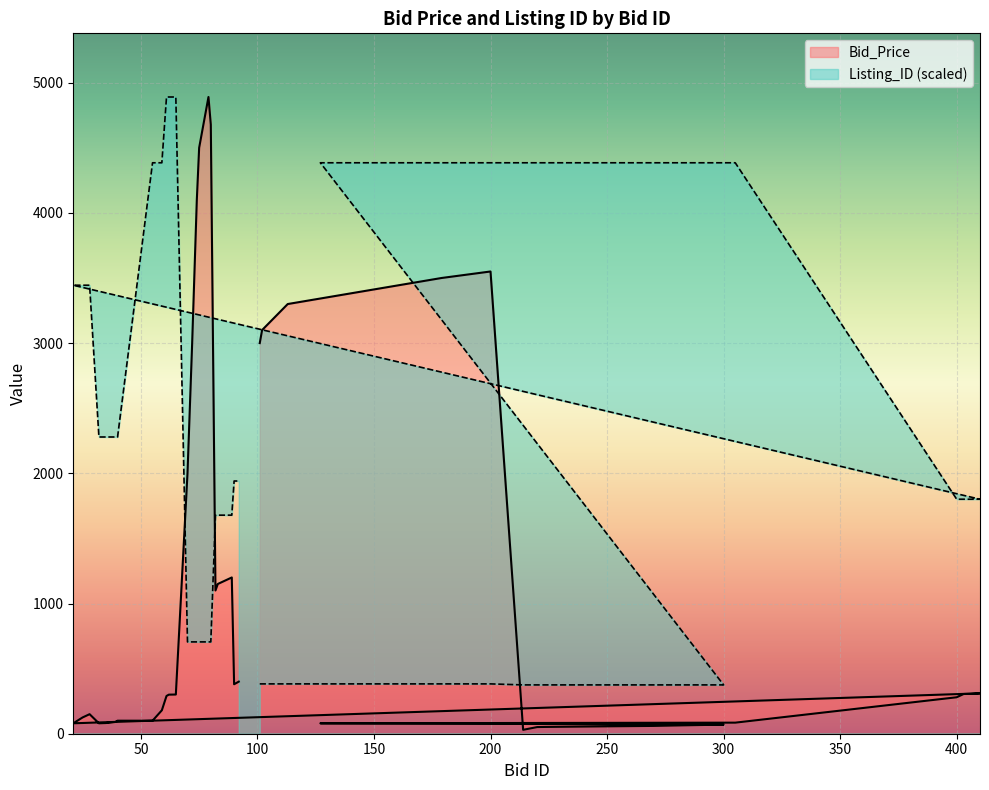

What is the minimum value shown in the chart?

30.0